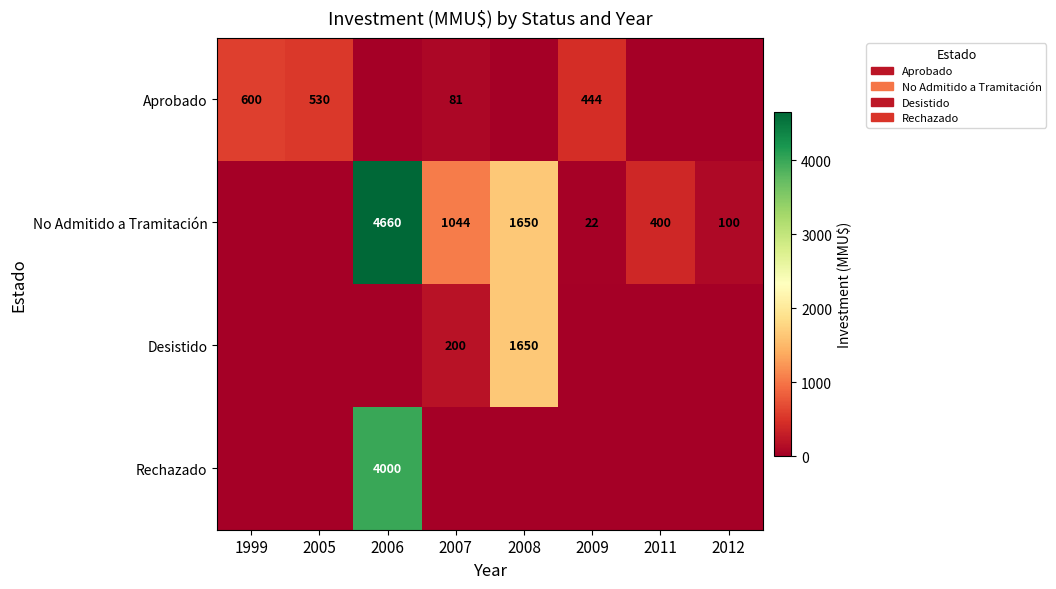

True or false: No Admitido a Tramitación has a value of 1650 at 2008.

True